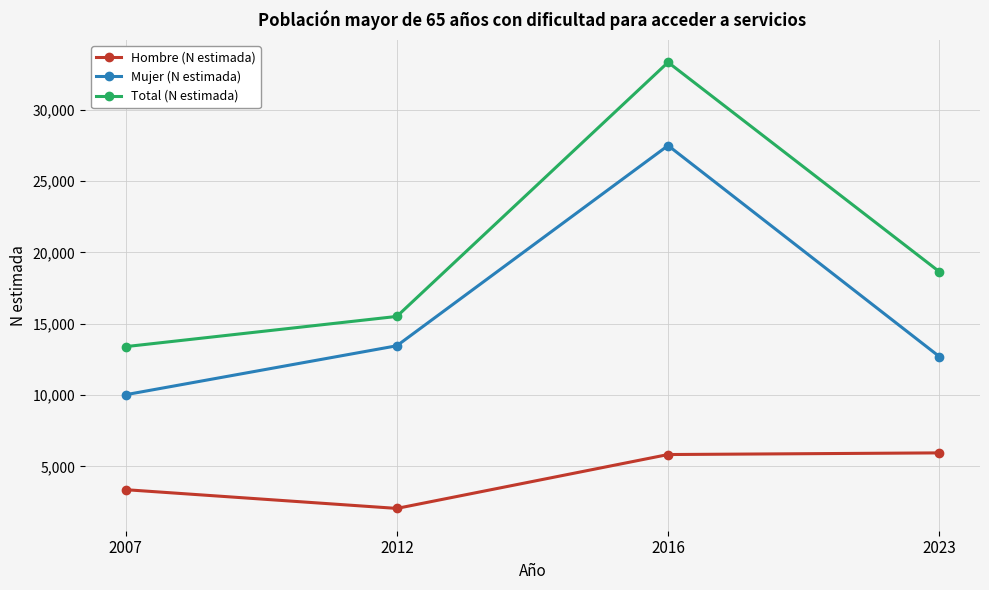

True or false: Hombre (N estimada) and Total (N estimada) cross at least once.

False